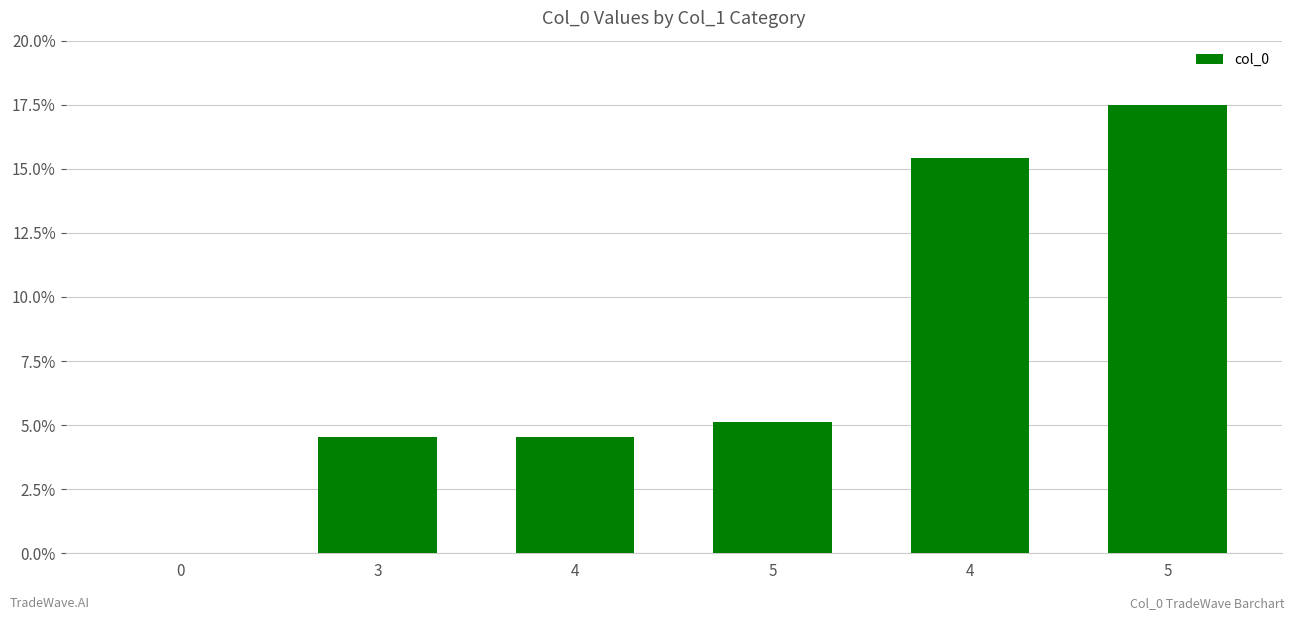

Which has a higher value, 0 or 5?

5